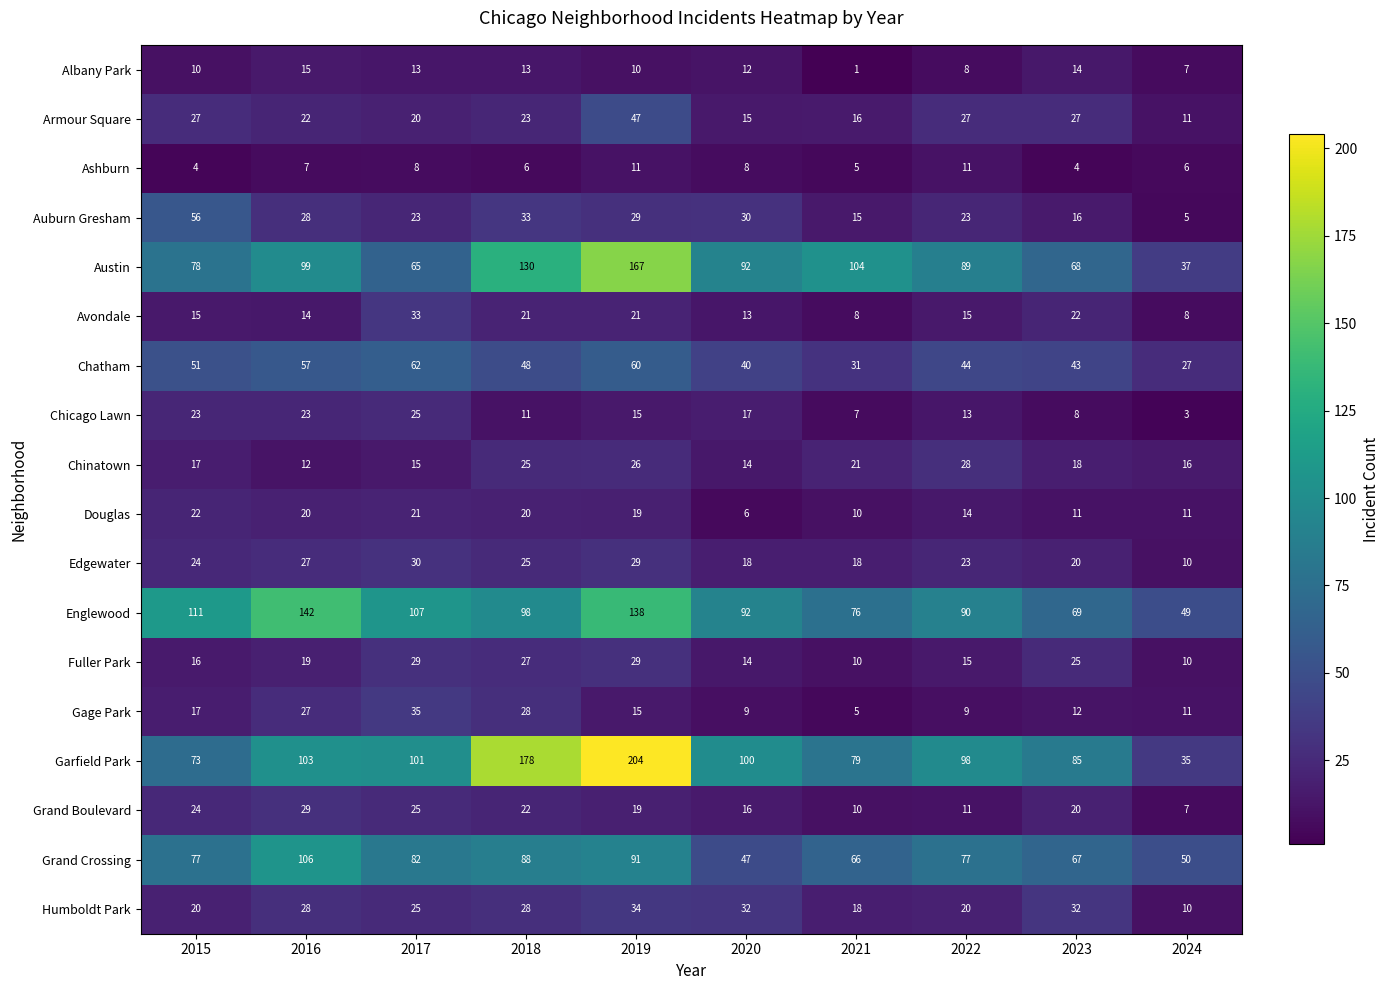

Between 2015 and 2017, which series saw the biggest shift?

Auburn Gresham